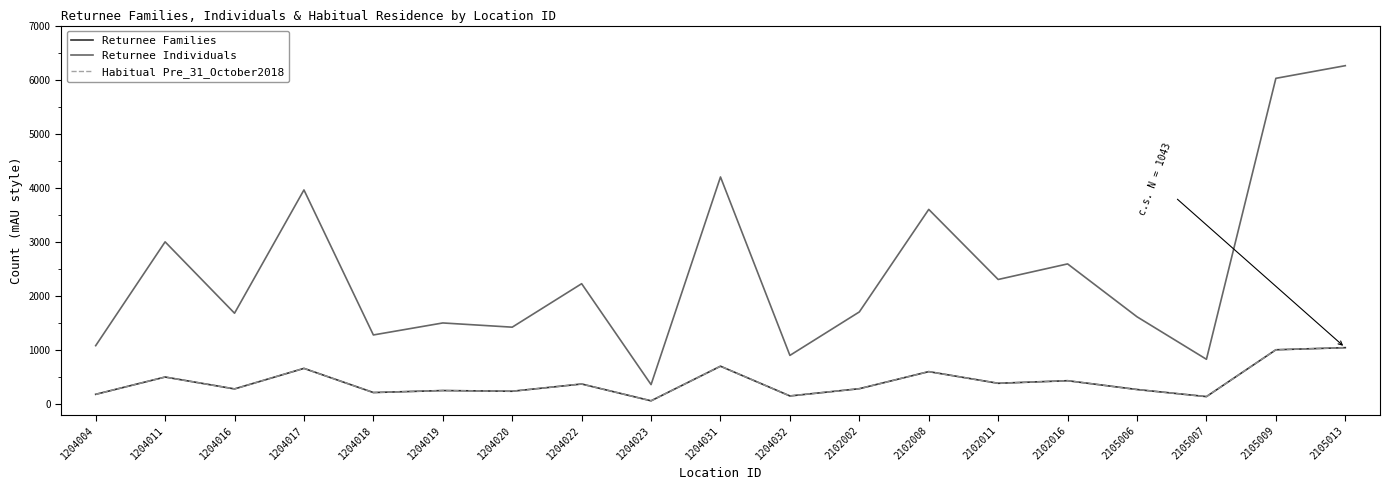

Reading right to left, extract all data points from this chart.

Returnee Families: 1043	1004	138	269	432	384	600	284	150	700	60	371	237	250	213	660	280	500	180
Returnee Individuals: 6258	6024	828	1614	2592	2304	3600	1704	900	4200	360	2226	1422	1500	1278	3960	1680	3000	1080
Habitual Pre_31_October2018: 1043	1004	138	269	432	384	600	284	150	700	60	371	237	250	213	660	280	500	180